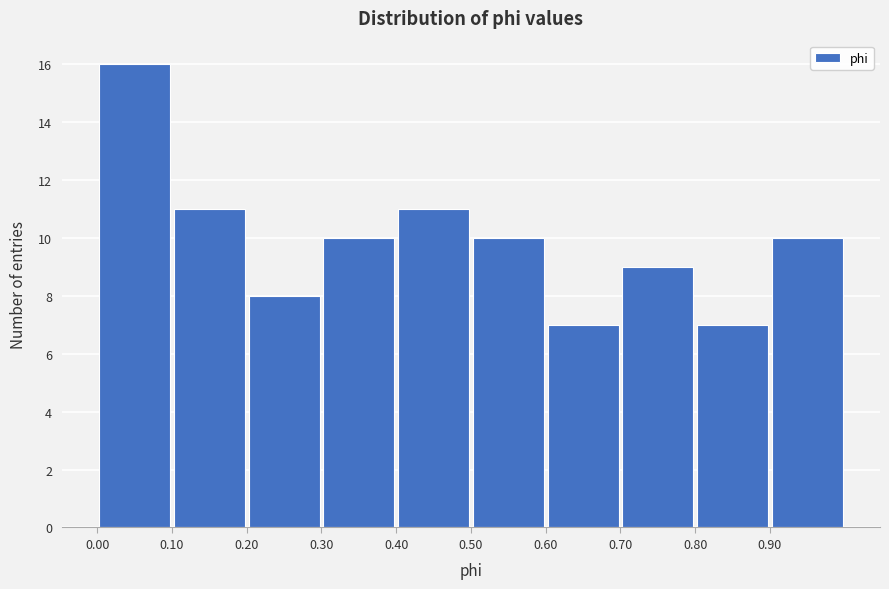

Reading left to right, list every bar in this chart as the range it spans on the x-axis followed by its height. The values are not printed on the chart, so give them approximately, as read against the axis.

0.0 to 0.1: 16
0.1 to 0.2: 11
0.2 to 0.3: 8
0.3 to 0.4: 10
0.4 to 0.5: 11
0.5 to 0.6: 10
0.6 to 0.7: 7
0.7 to 0.8: 9
0.8 to 0.9: 7
0.9 to 1.0: 10